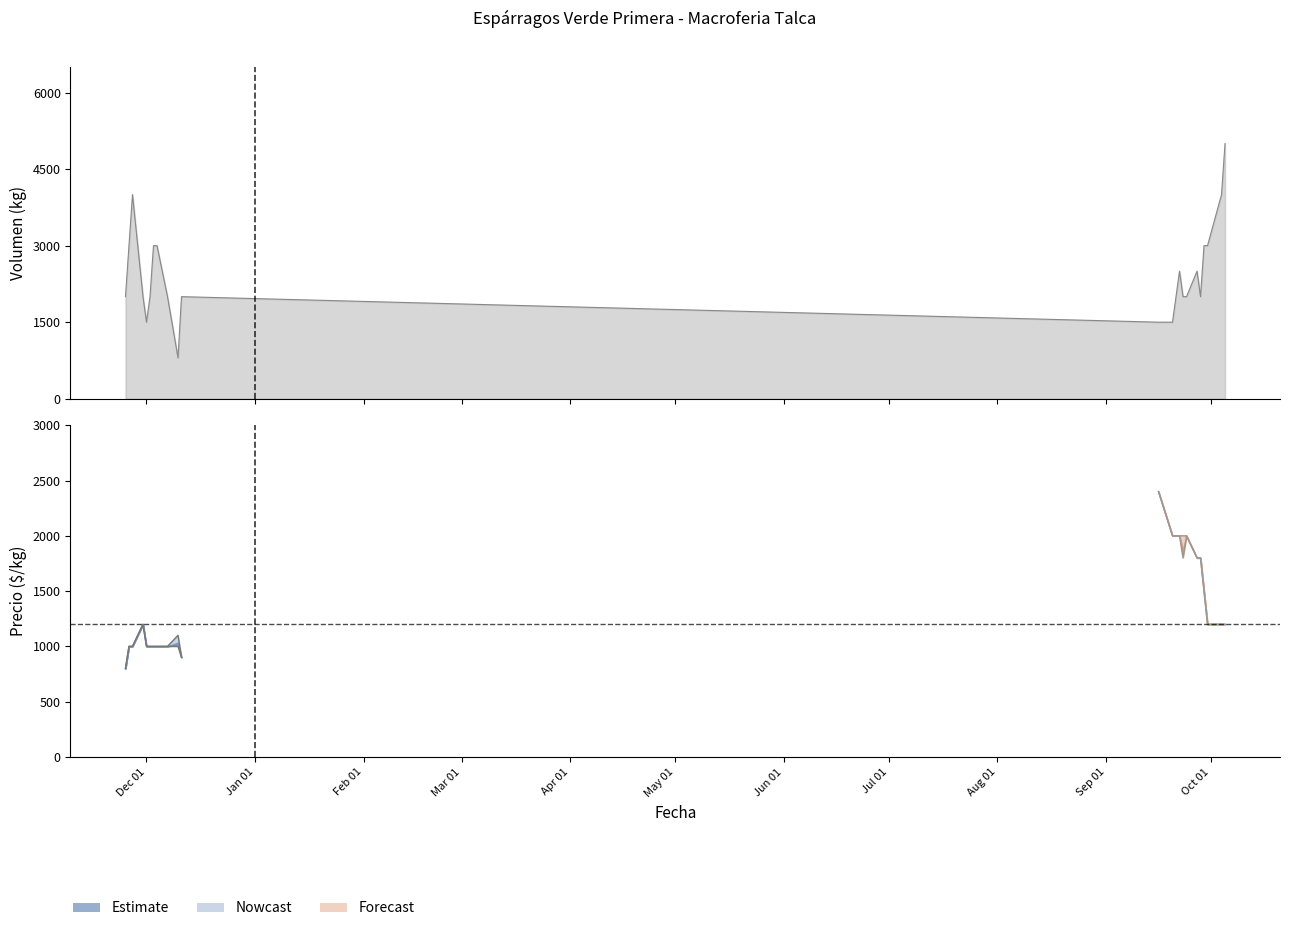

Does the chart display data point markers on the line(s)?

No